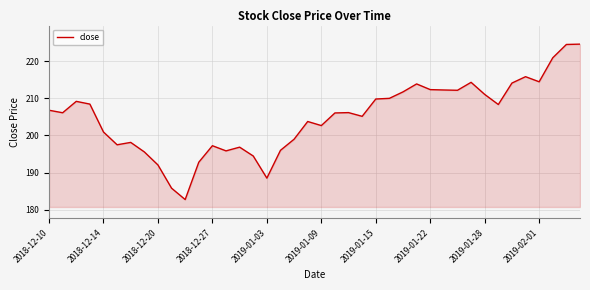

What is the difference between the maximum and minimum values?

41.8